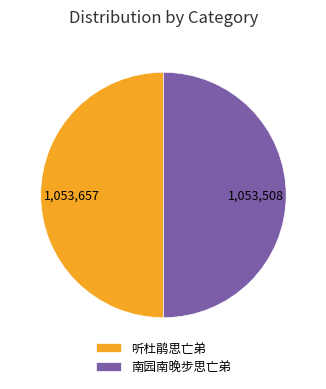

The 听杜鹃思亡弟 slice represents 57% of the pie. True or false?

False